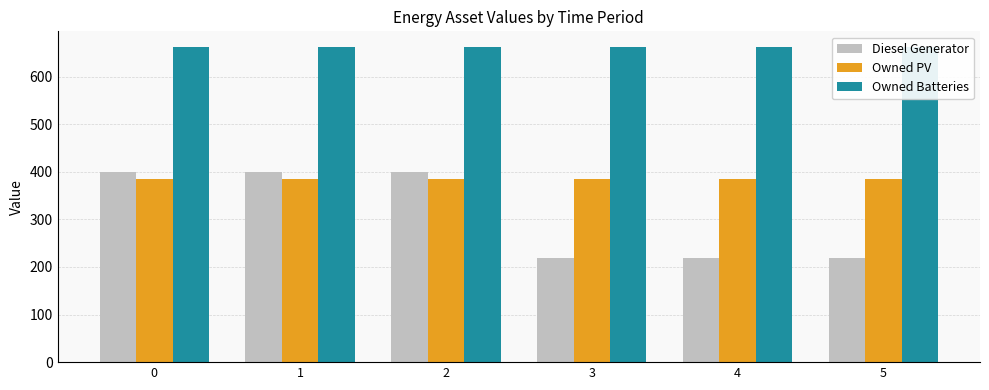

True or false: Owned Batteries has a value of 662 at 5.

True